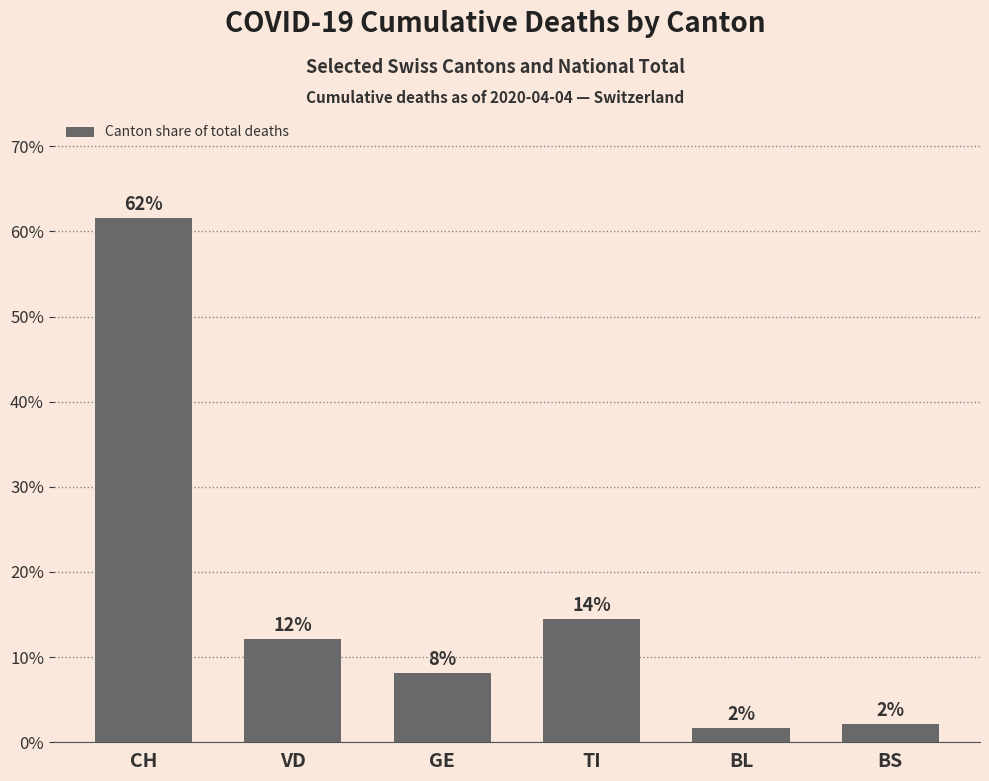

Does the chart contain any negative values?

No